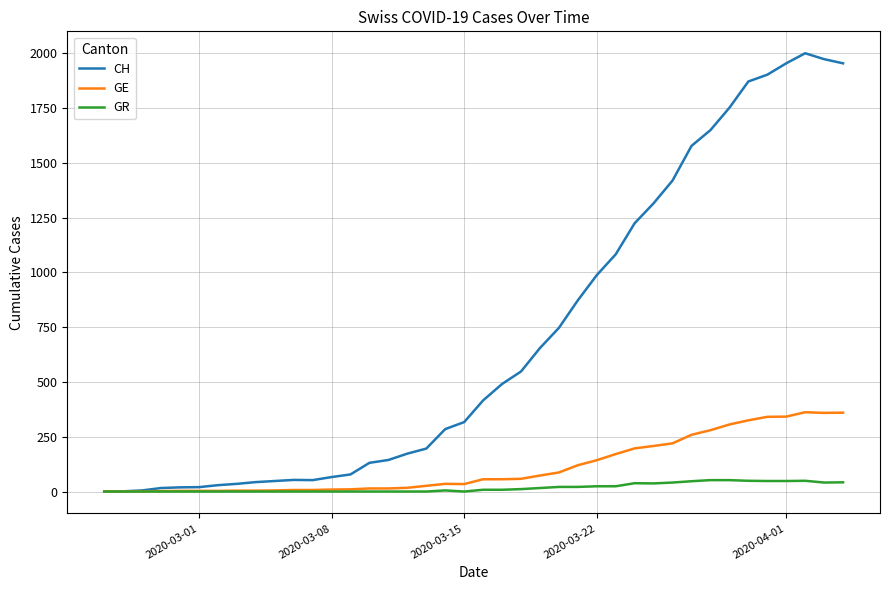

Which series has the largest range (max minus min)?

CH